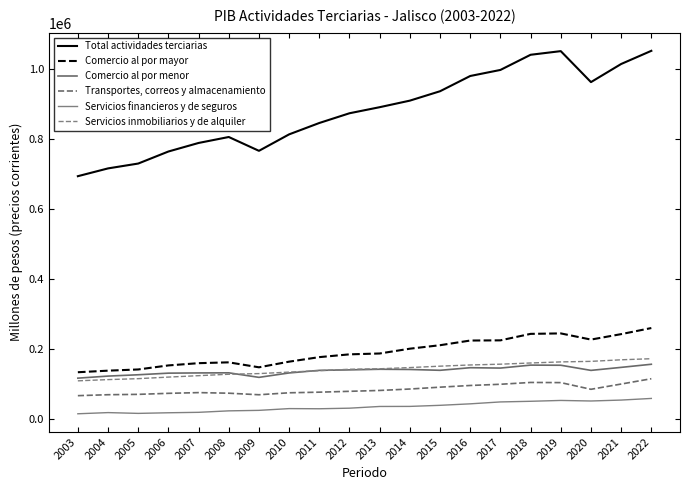

What is the difference between the highest and lowest values at 2009?

742767.7